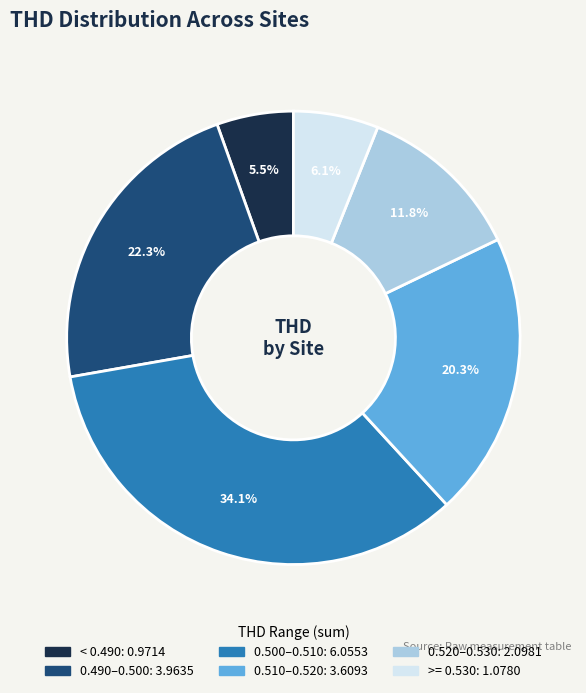

Is there any slice that represents more than half of the pie?

No